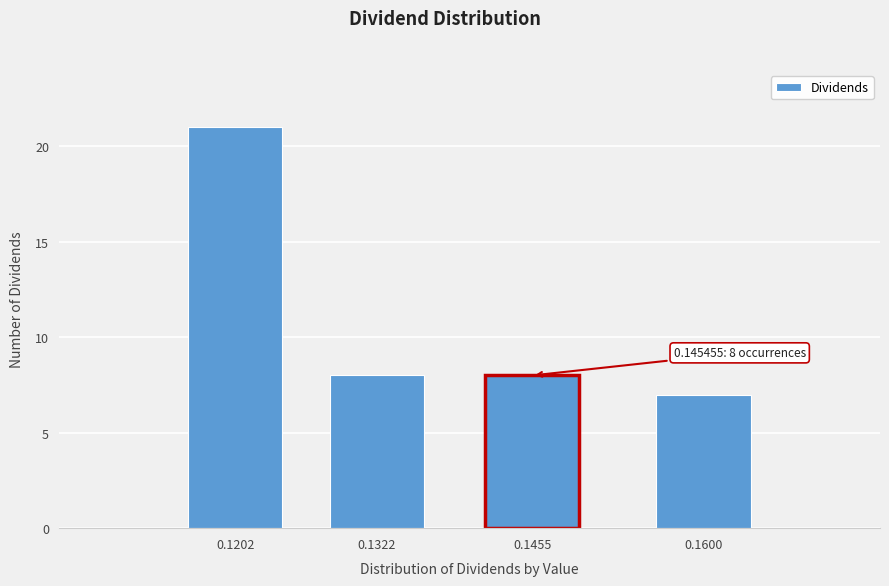

Reading right to left, transcribe all the data shown in this chart.

7	8	8	21